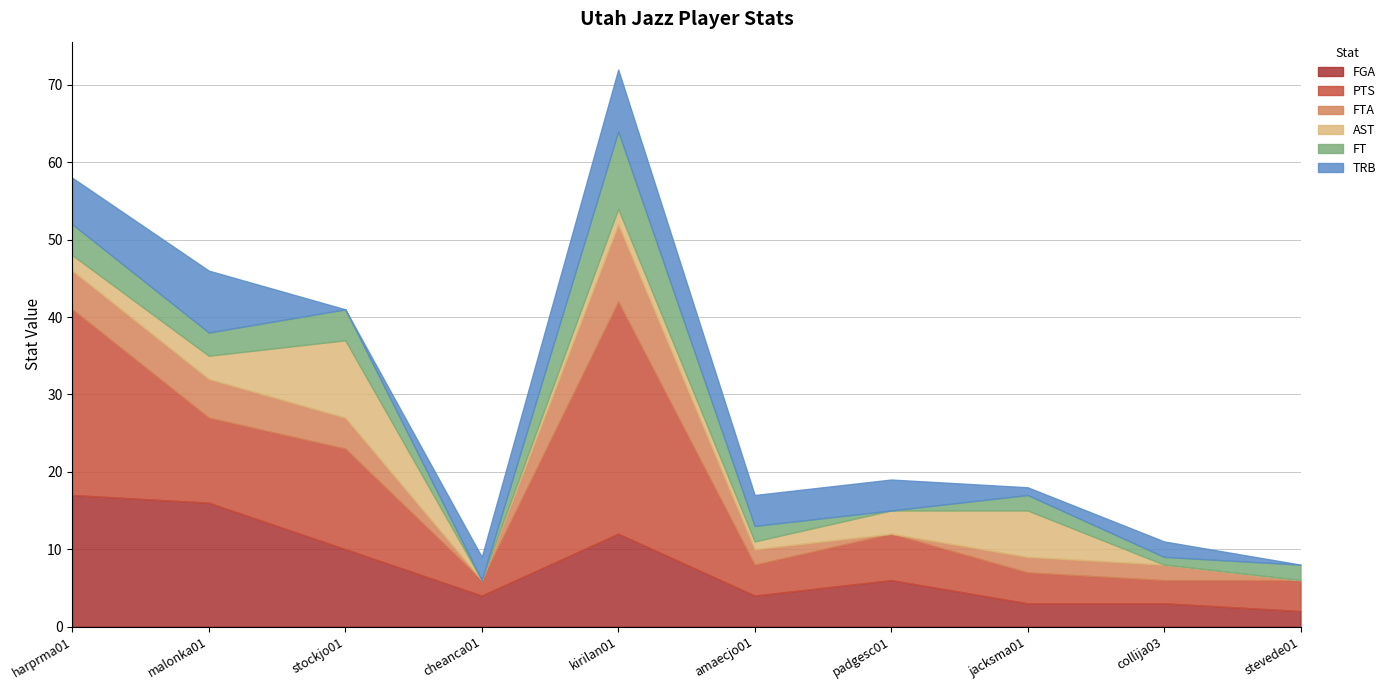

What is the greatest value displayed?

30